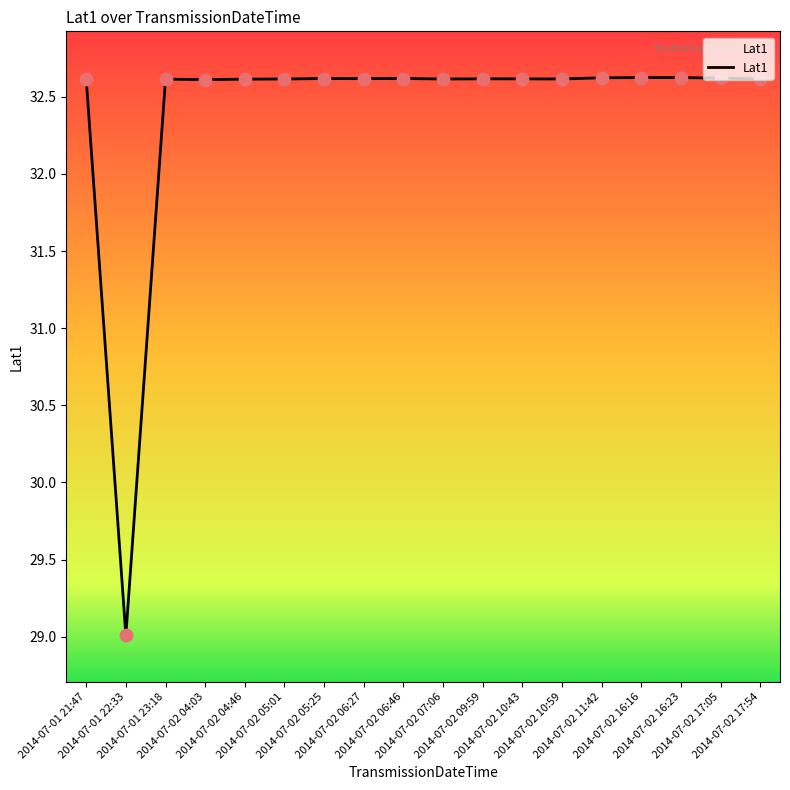

Approximately how many times larger is the value at 2014-07-02 05:25 compared to 2014-07-02 05:01?

1.0